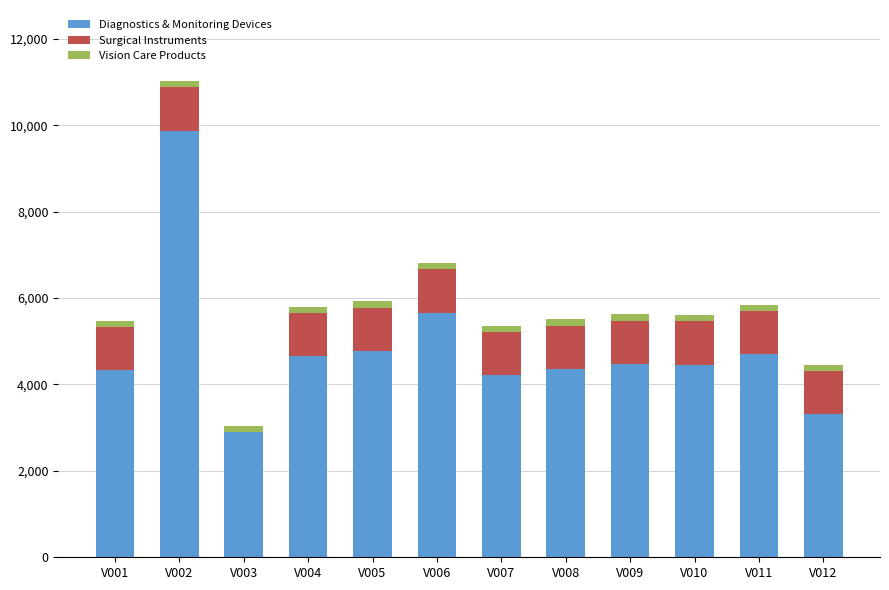

At which category is the sum across all series the highest?

V002